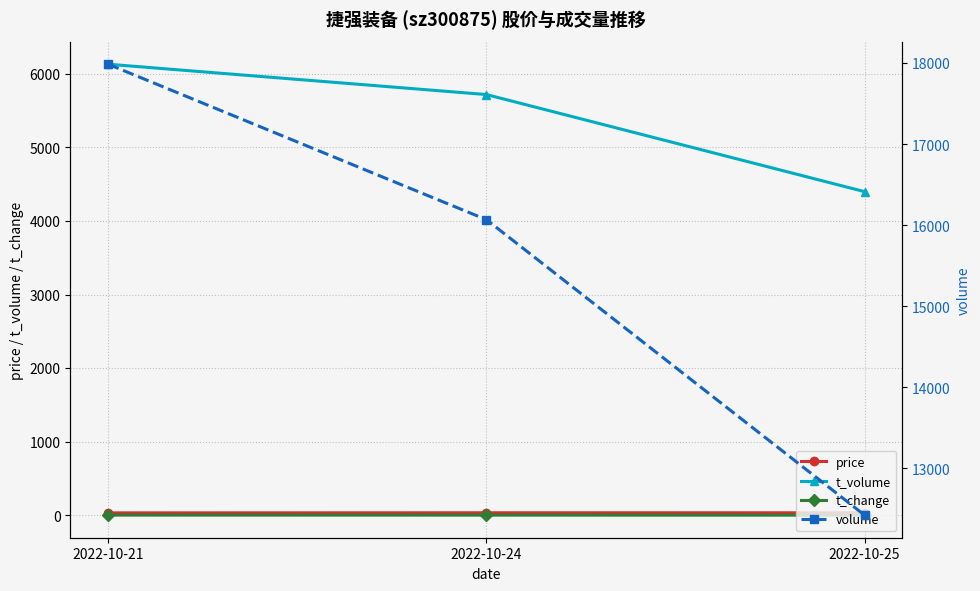

How many lines are shown in the chart?

4